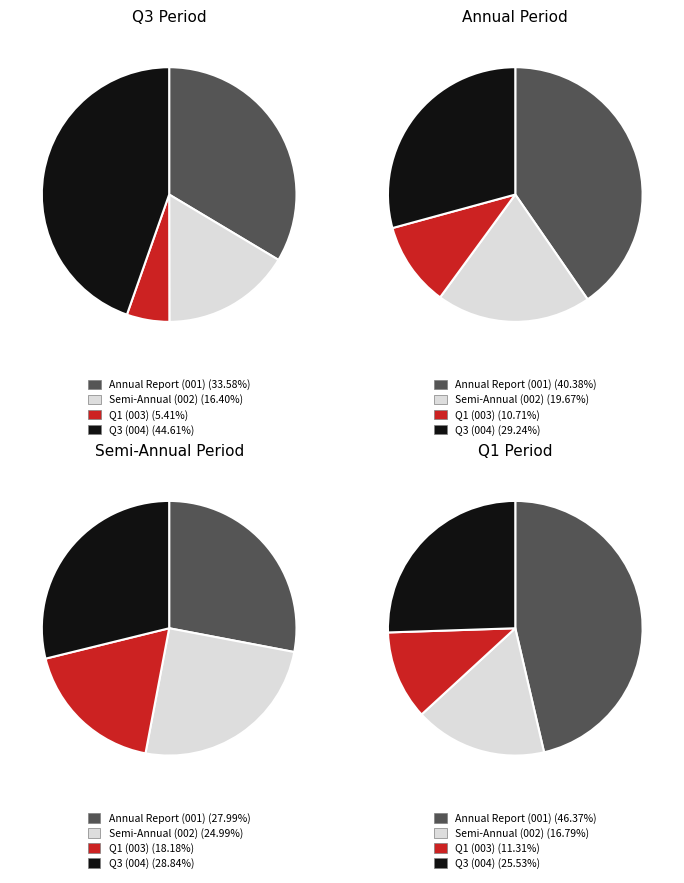

Rank the series by their maximum value, from lowest to highest.

Q1 (003), Semi-Annual (002), Q3 (004), Annual Report (001)